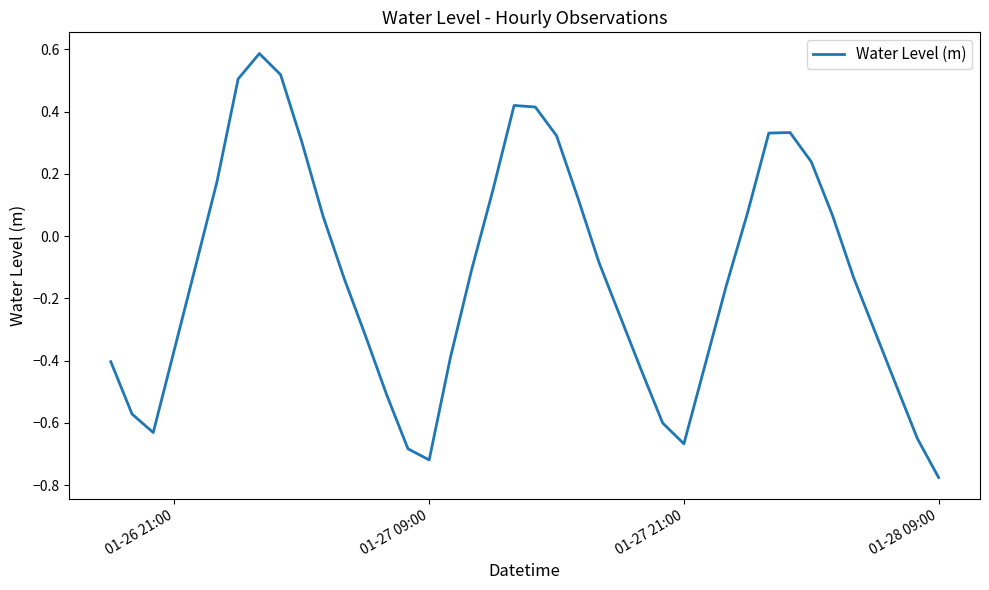

What is the difference between the second highest and second lowest values?

1.2